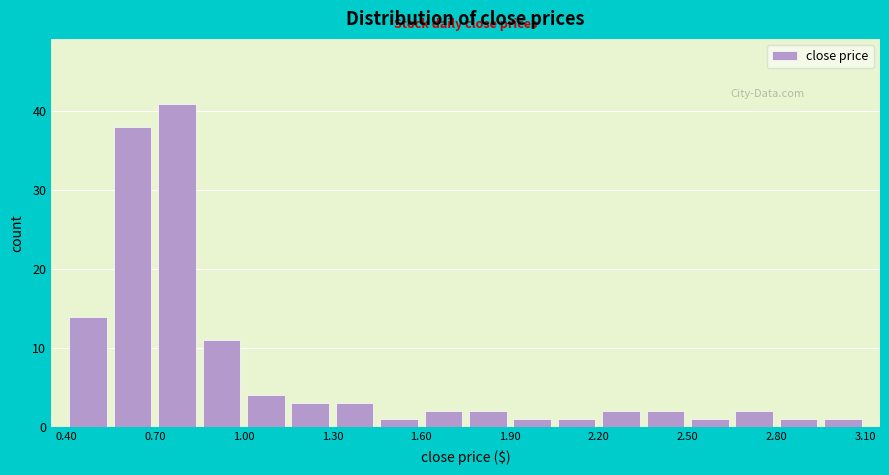

Read against the x-axis, roughly where is the centre of the tallest bar?

0.80